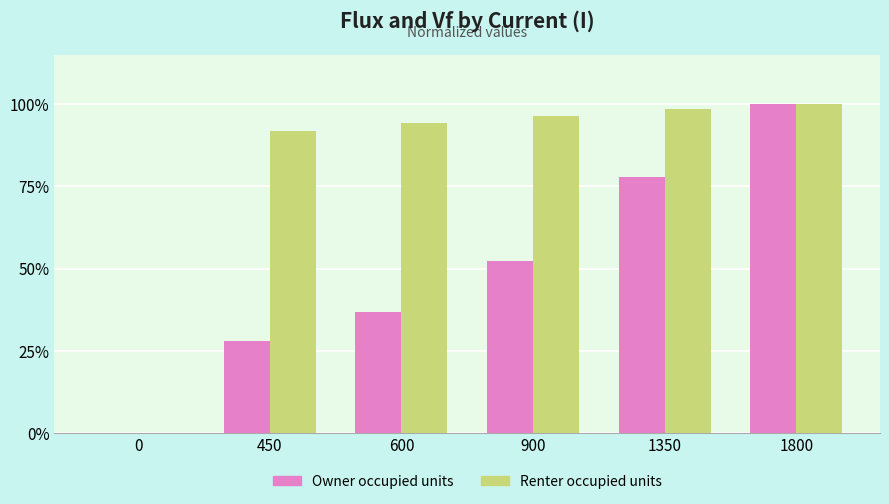

What is the total value across all series at 450?

120.0